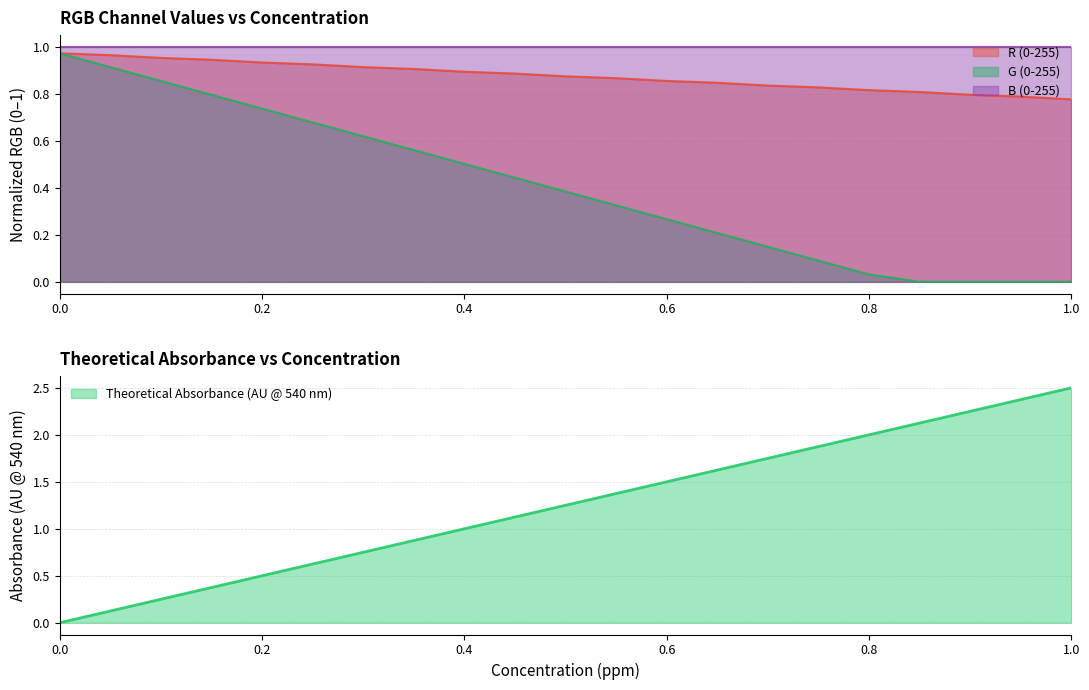

Between which two adjacent categories do G (0-255) and Theoretical Absorbance (AU @ 540 nm) first intersect?

0.25 and 0.3